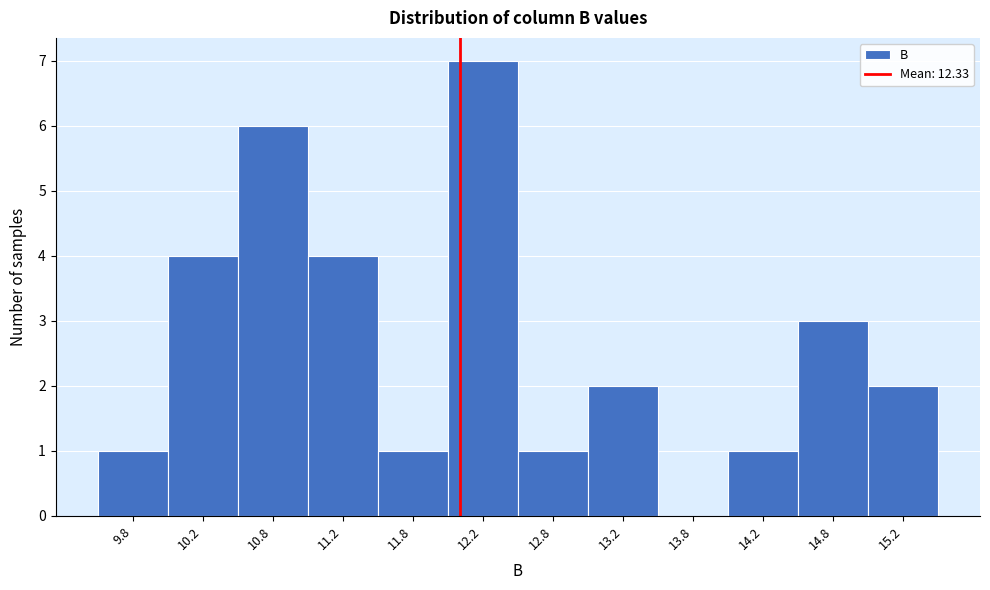

Reading left to right, list all the values displayed in this chart.

9.8=1	10.2=4	10.8=6	11.2=4	11.8=1	12.2=7	12.8=1	13.2=2	13.8=0	14.2=1	14.8=3	15.2=2